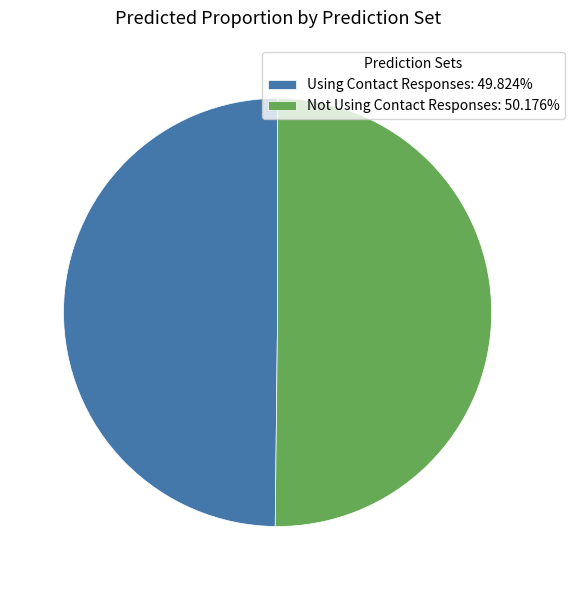

Combined, do Using Contact Responses: 49.824% and Not Using Contact Responses: 50.176% account for over 50%?

Yes